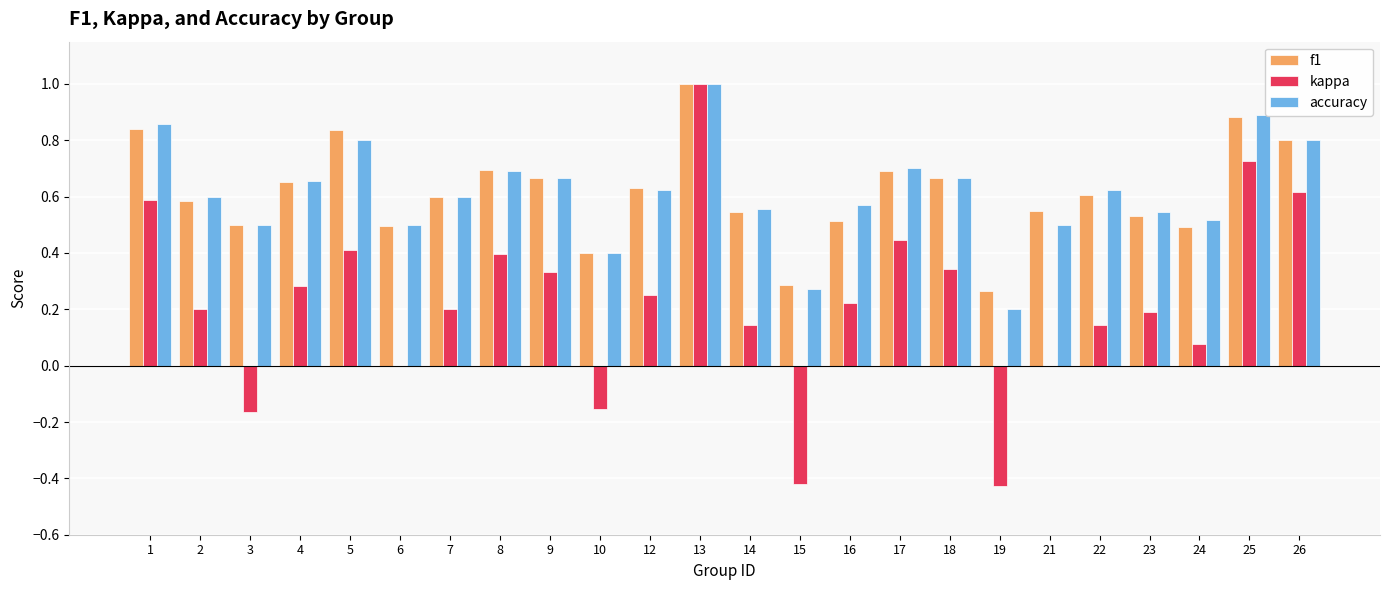

What is the maximum value shown in the chart?

1.0